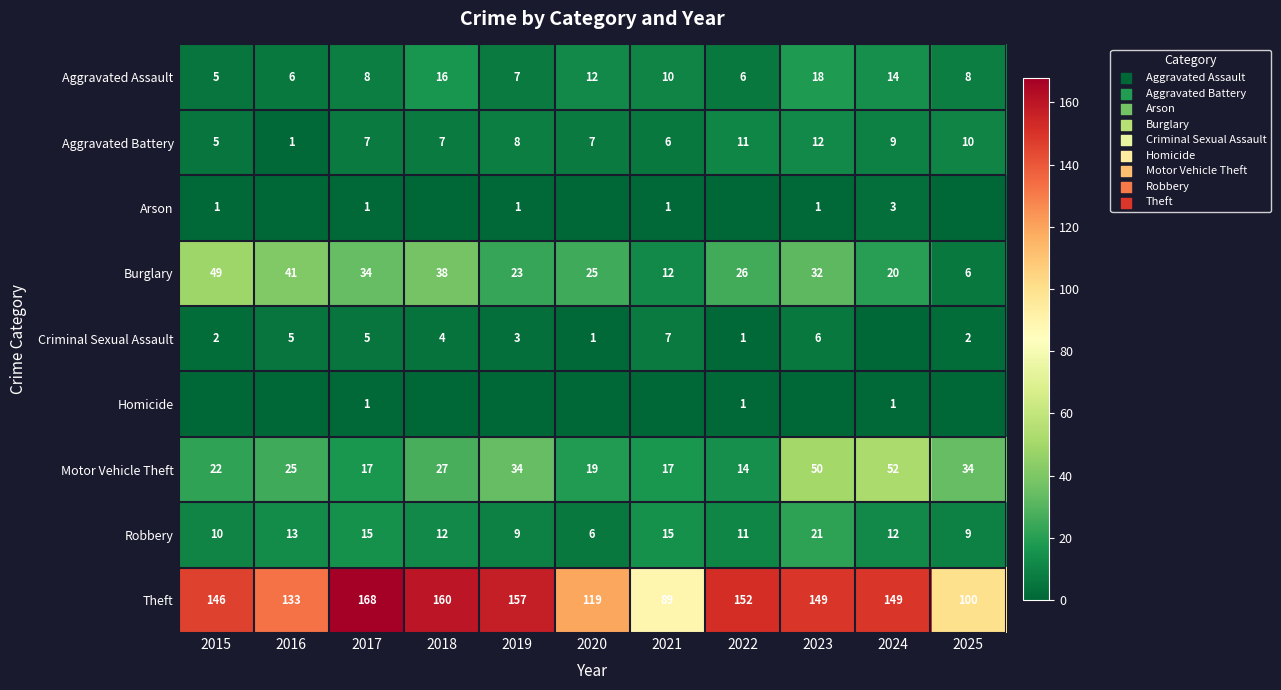

Is it true that Burglary equals 10 at 2024?

False